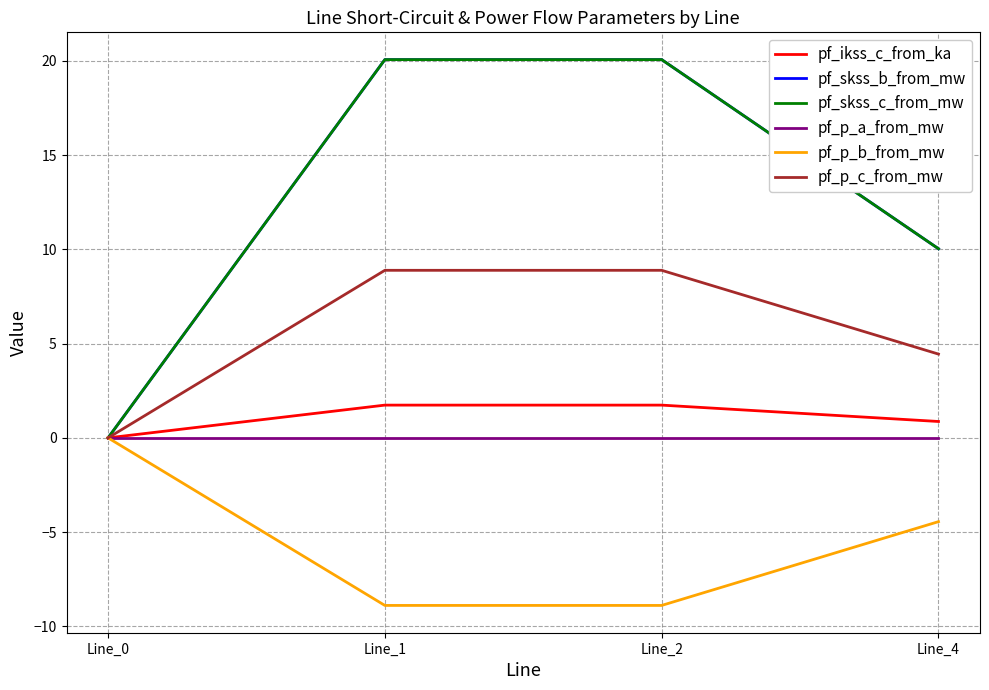

Does the chart display data point markers on the line(s)?

No